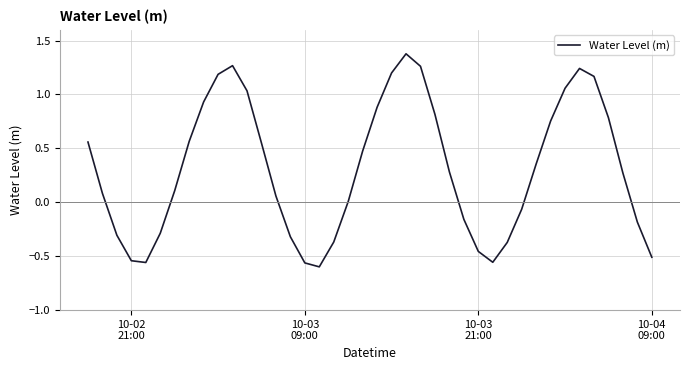

What is the maximum value shown in the chart?

1.4